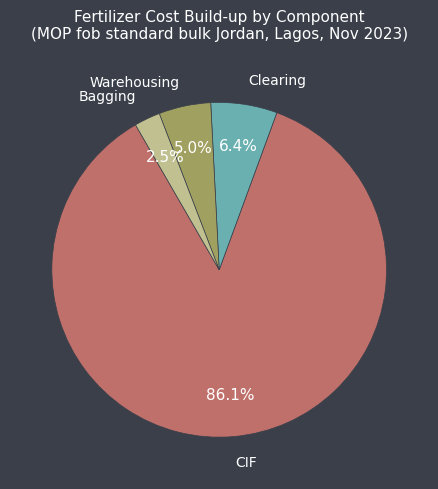

How many segments does this pie chart have?

4